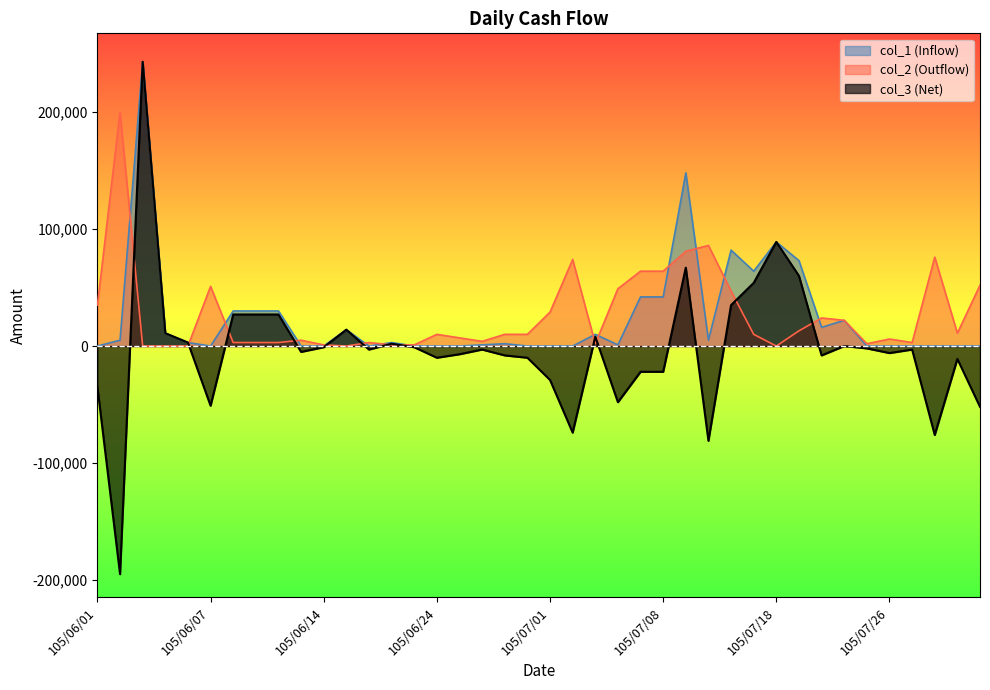

What is the difference between the highest and lowest values at 105/07/05?

8000